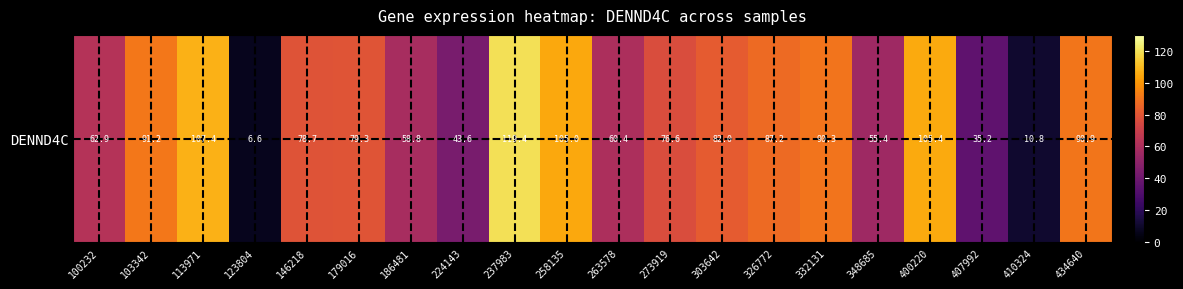

The chart shows a value of 105.4 at 400220. True or false?

True